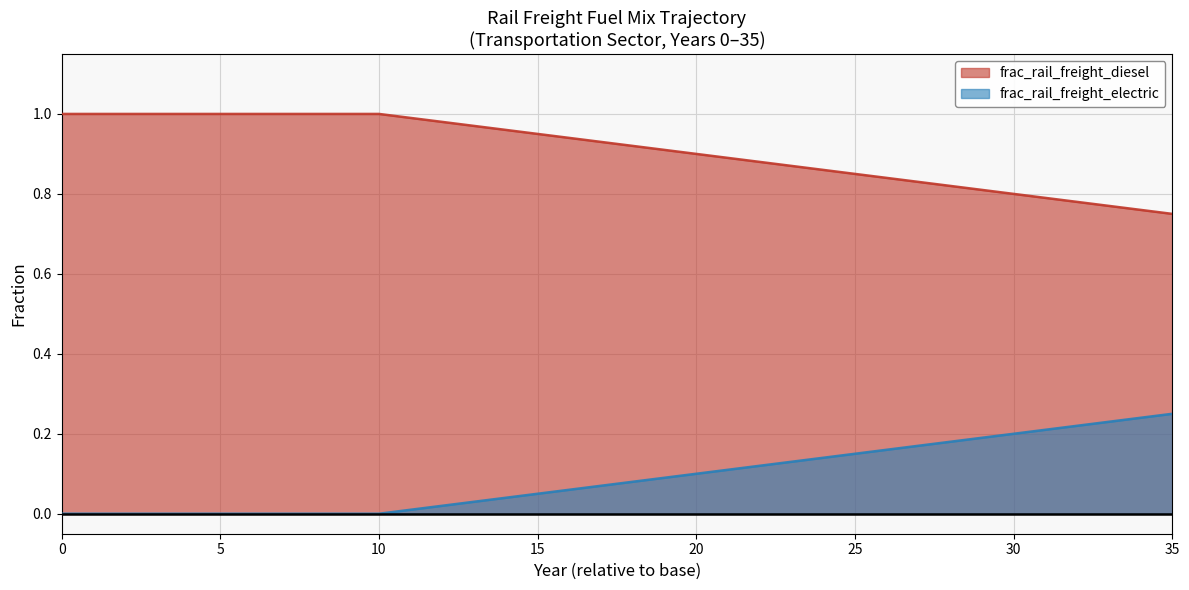

Which series has the largest total across all categories?

frac_rail_freight_diesel